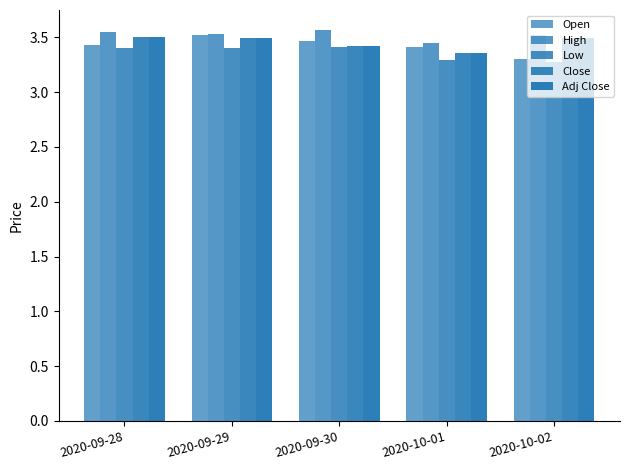

How many distinct data groups are displayed?

5